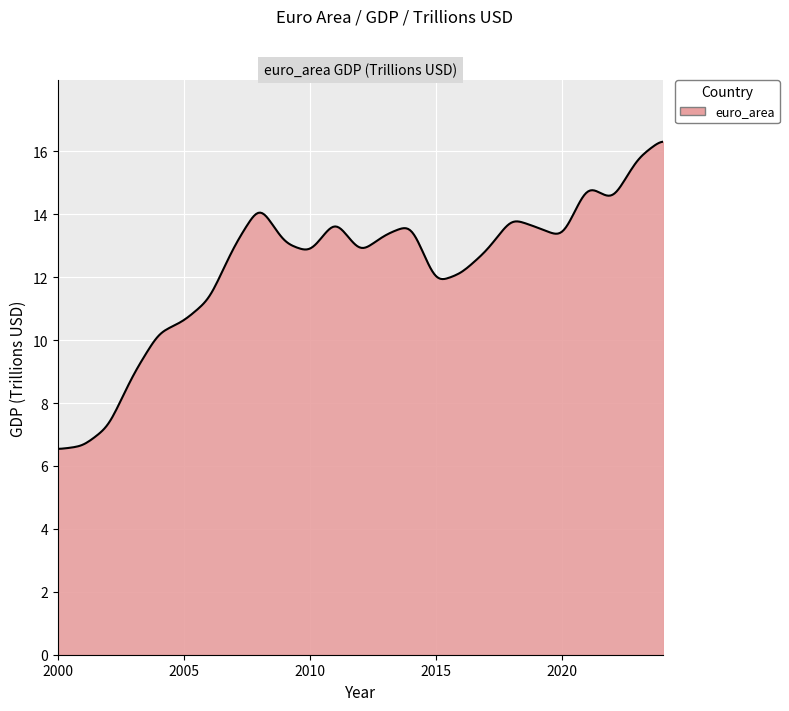

What is the sum of all values?

3697.5